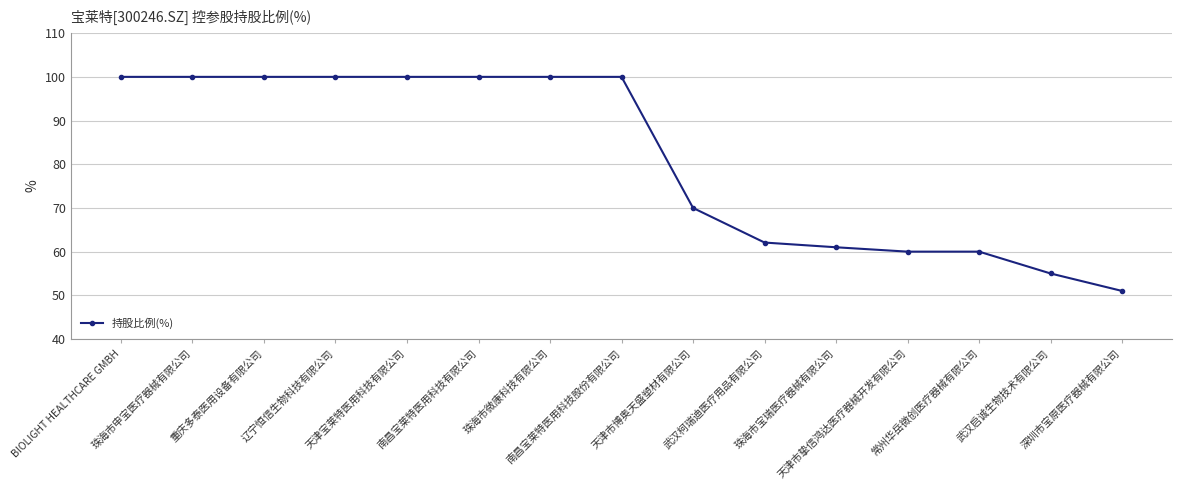

Reading left to right, transcribe all the data shown in this chart.

BIOLIGHT HEALTHCARE GMBH=100.0	珠海市申宝医疗器械有限公司=100.0	重庆多泰医用设备有限公司=100.0	辽宁恒信生物科技有限公司=100.0	天津宝莱特医用科技有限公司=100.0	南昌宝莱特医用科技有限公司=100.0	珠海市微康科技有限公司=100.0	南昌宝莱特医用科技股份有限公司=100.0	天津市博奥天盛塑材有限公司=70.0	武汉柯瑞迪医疗用品有限公司=62.1	珠海市宝瑞医疗器械有限公司=61.0	天津市挚信鸿达医疗器械开发有限公司=60.0	常州华岳微创医疗器械有限公司=60.0	武汉启诚生物技术有限公司=55.0	深圳市宝原医疗器械有限公司=51.0